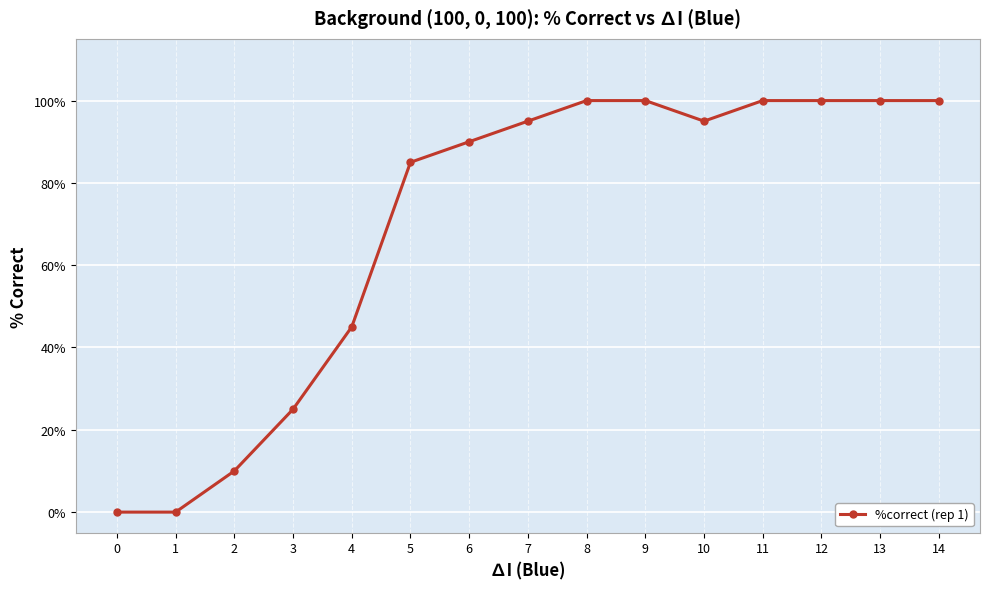

Does the chart have visible grid lines?

Yes